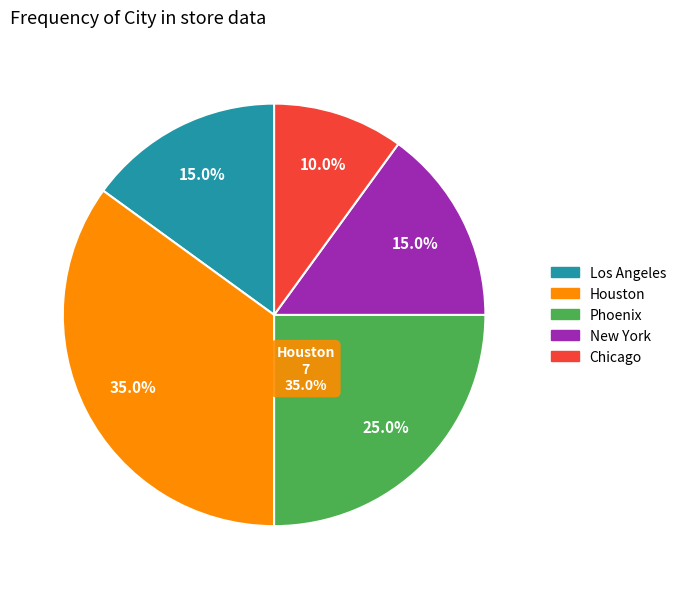

Between Phoenix and Chicago, which is larger?

Phoenix